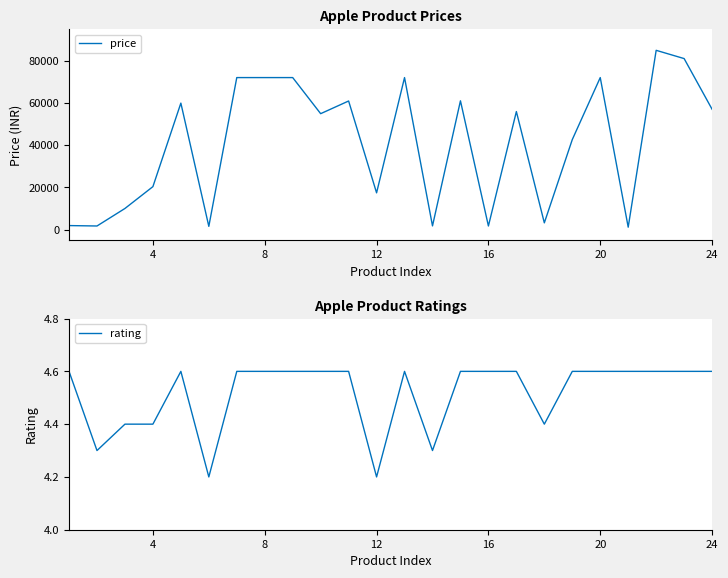

True or false: rating and price cross at least once.

False